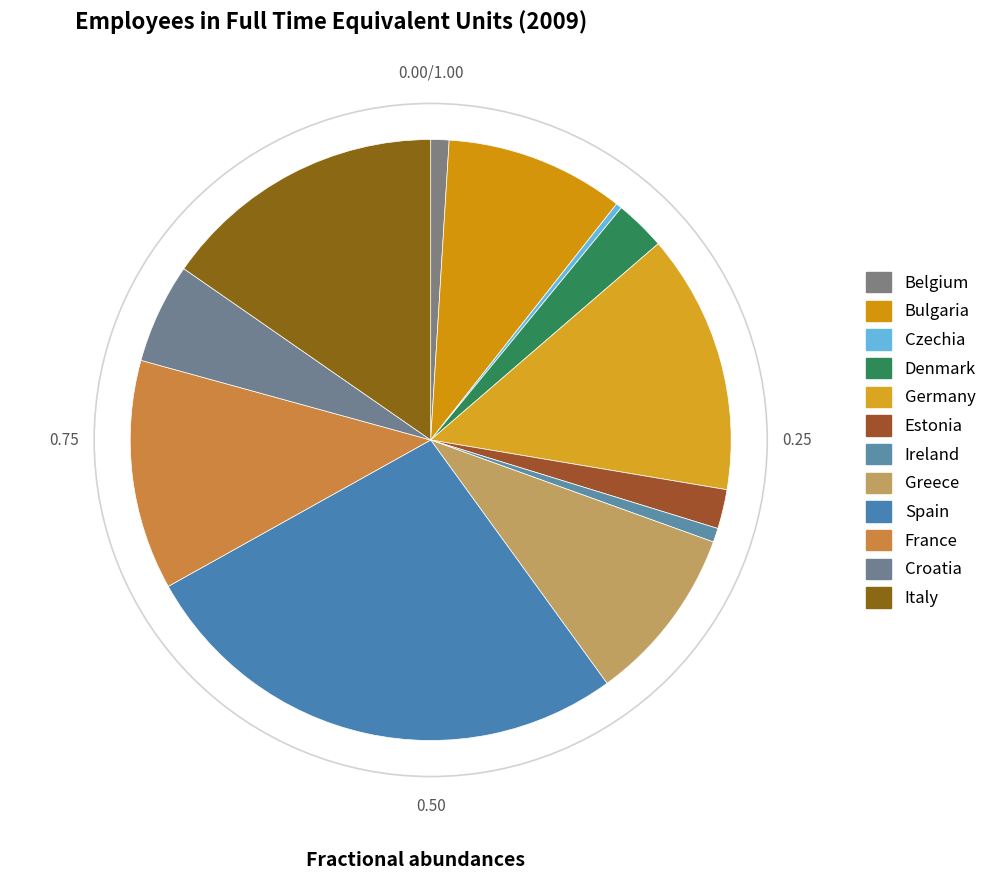

Does Estonia account for over 50% of the chart?

No